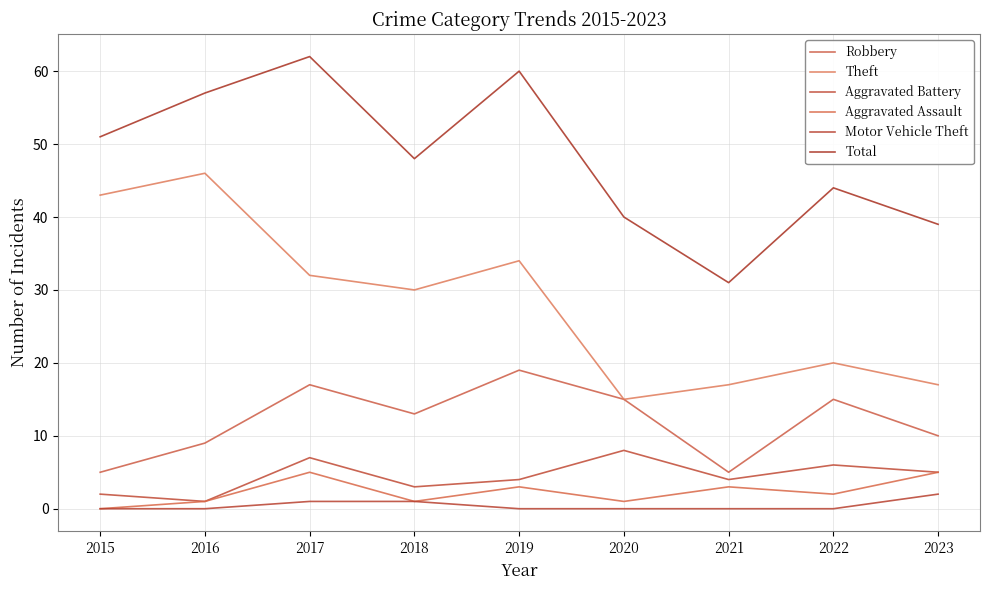

How many lines are shown in the chart?

6